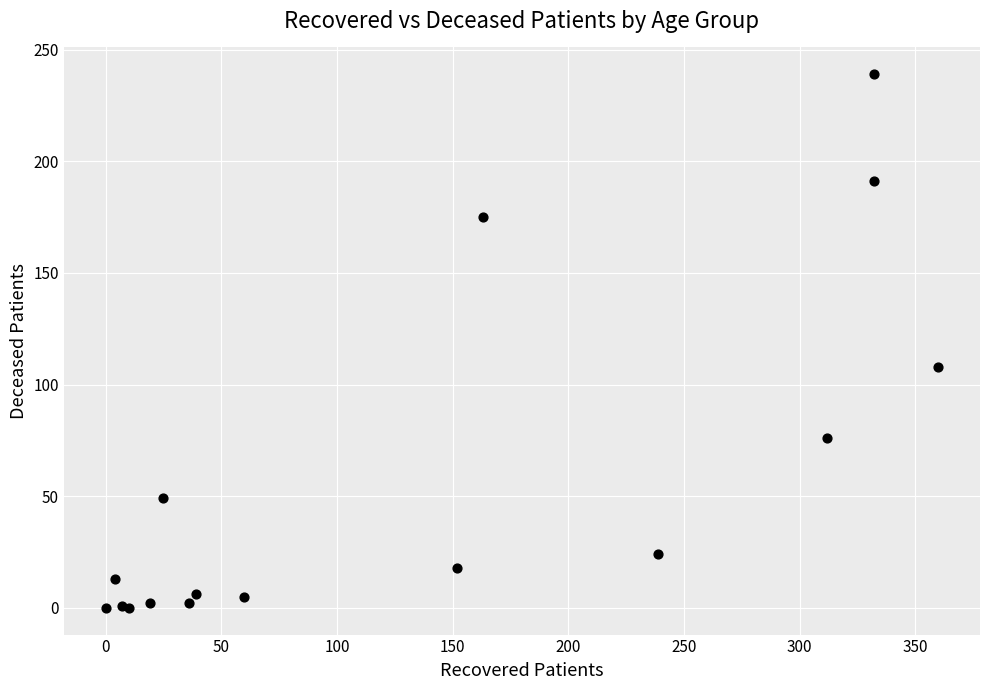

What Y value in the scatter plot is closest to 119?

108